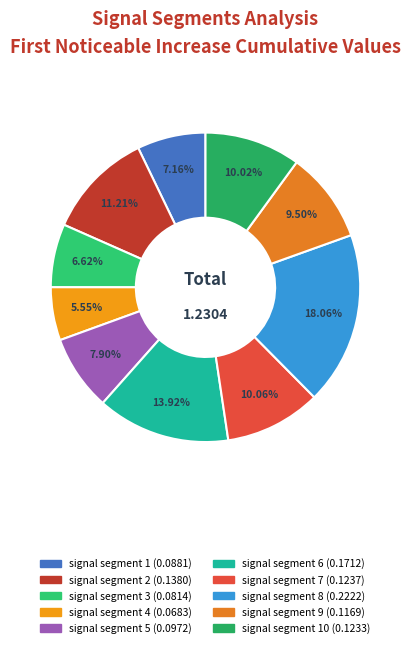

What is the largest slice in the pie chart?

signal segment 8